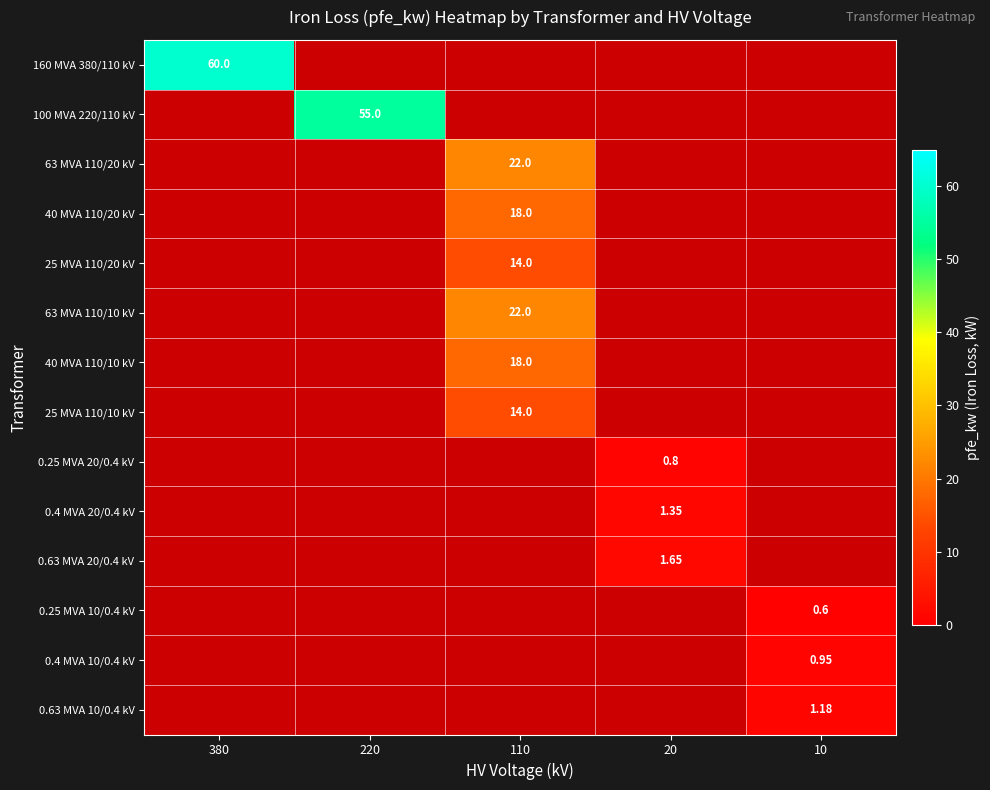

At 10, list the series in order from largest to smallest.

0.63 MVA 10/0.4 kV, 0.4 MVA 10/0.4 kV, 0.25 MVA 10/0.4 kV, 160 MVA 380/110 kV, 100 MVA 220/110 kV, 63 MVA 110/20 kV, 40 MVA 110/20 kV, 25 MVA 110/20 kV, 63 MVA 110/10 kV, 40 MVA 110/10 kV, 25 MVA 110/10 kV, 0.25 MVA 20/0.4 kV, 0.4 MVA 20/0.4 kV, 0.63 MVA 20/0.4 kV